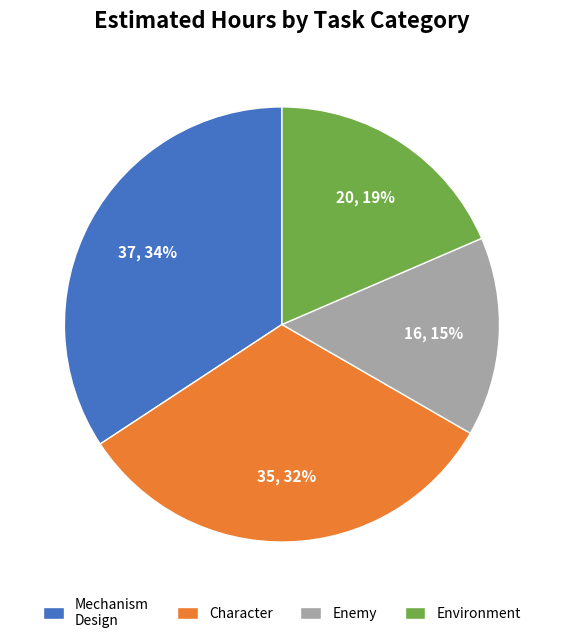

Does any single category account for the majority?

No